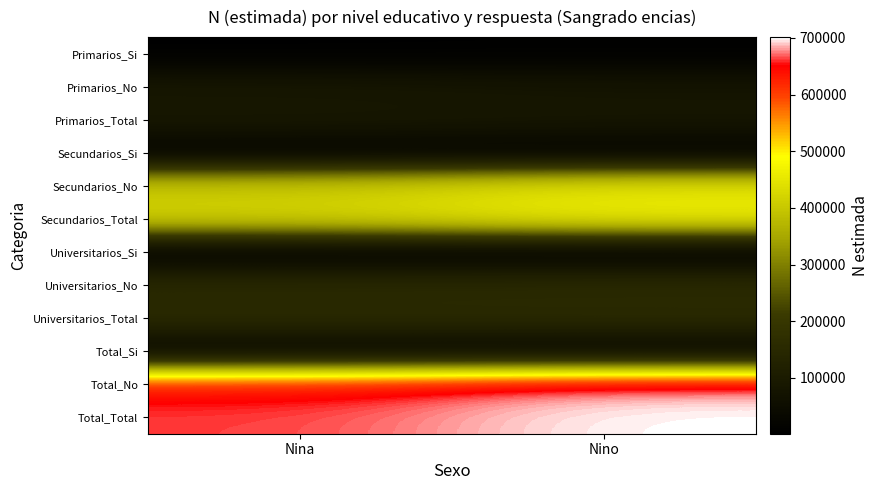

Which series has the largest total across all categories?

Total_Total